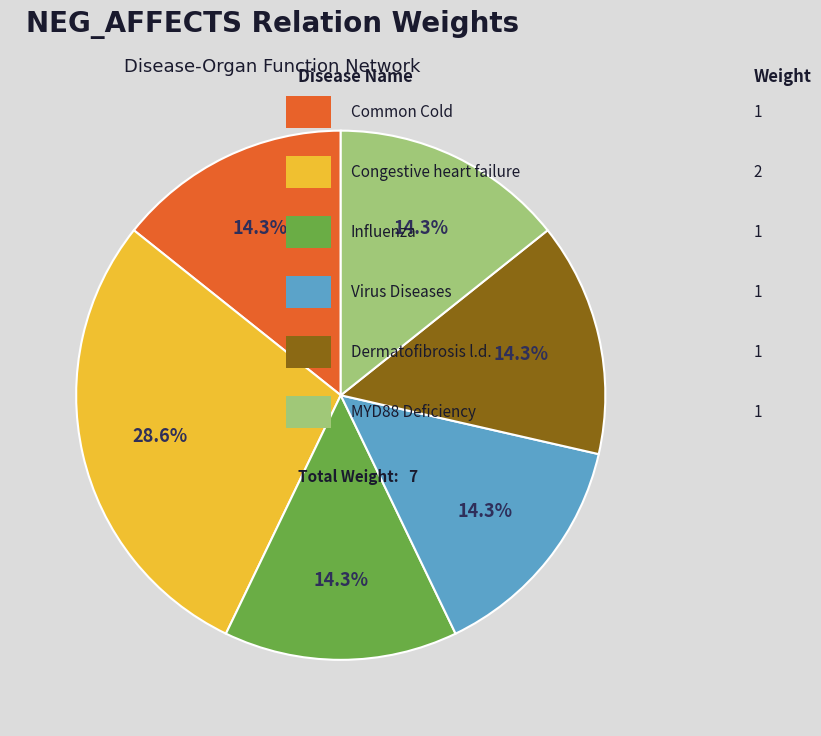

Is there any slice that represents more than half of the pie?

No